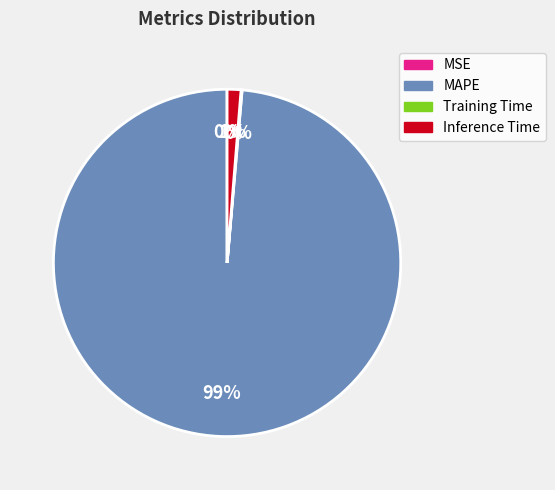

To the nearest percent, what is the difference between the largest and smallest slice percentages?

99%